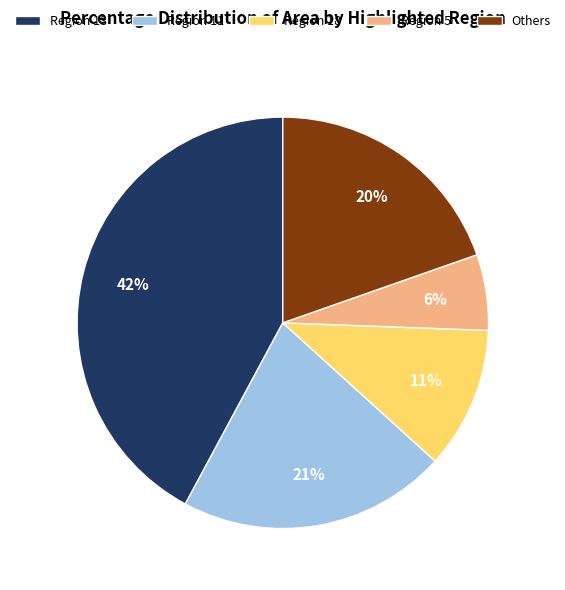

Is there a majority slice in this chart?

No